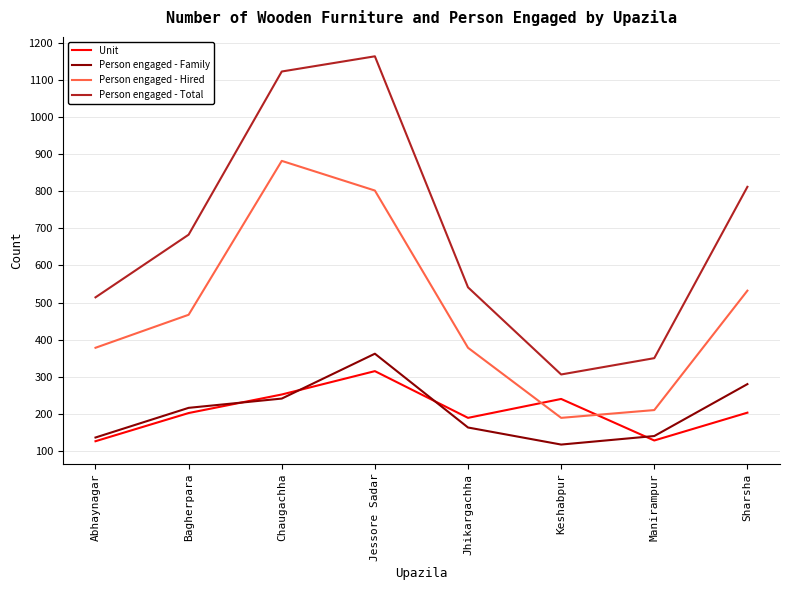

What is the sum of the Unit values at Sharsha and Jhikargachha?

392